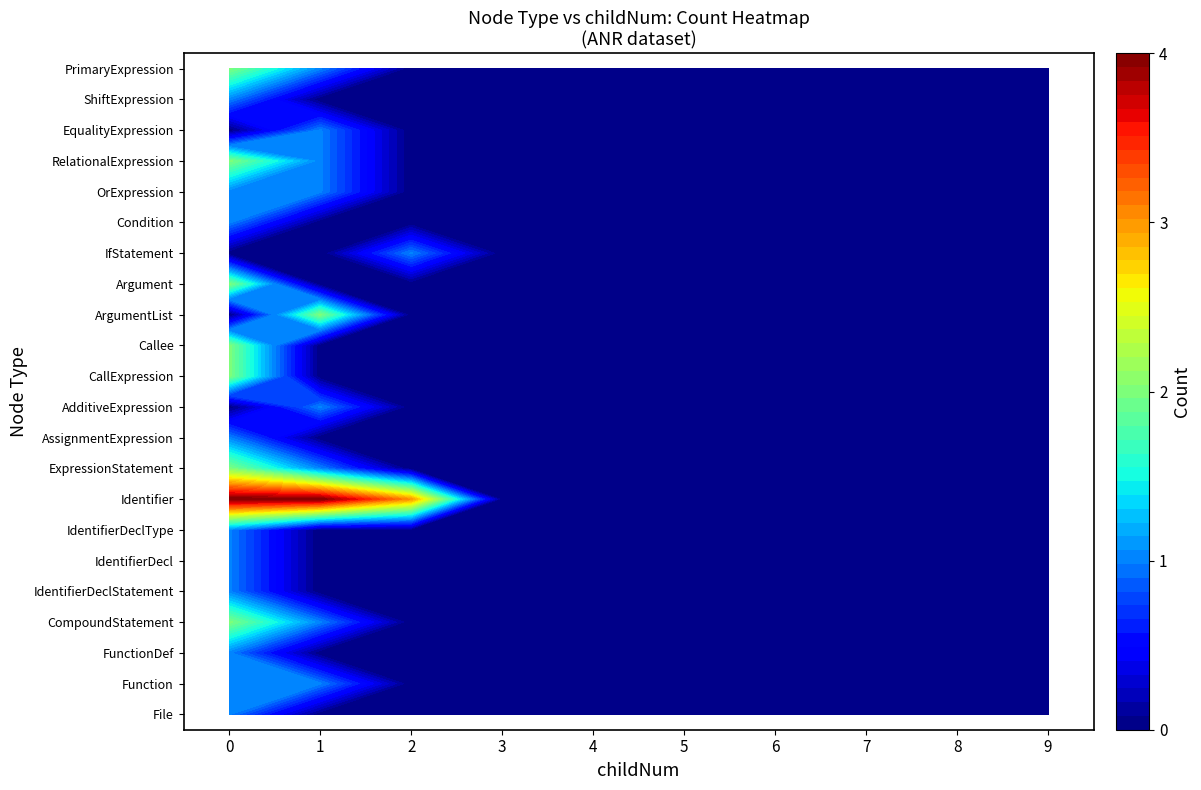

The value of AssignmentExpression at 8 is -1. True or false?

False